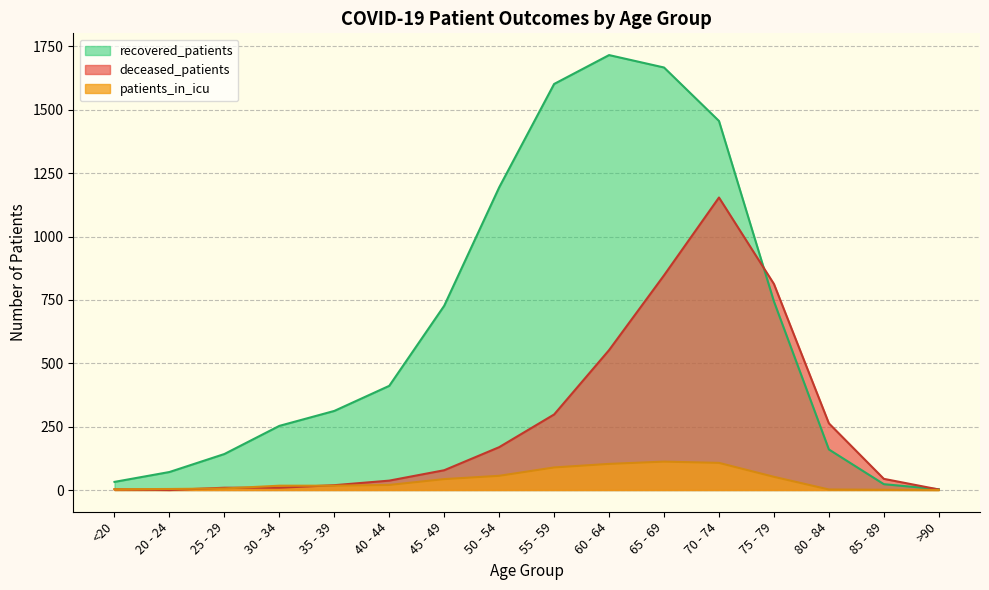

Which label corresponds to the largest value in the chart?

60 - 64